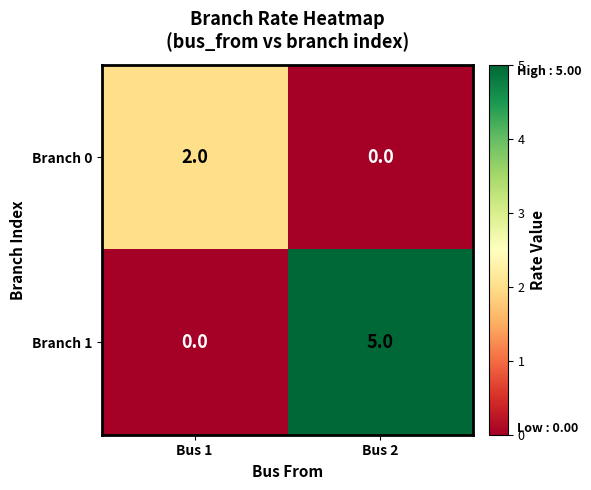

Which series has the widest spread of values?

Branch 1